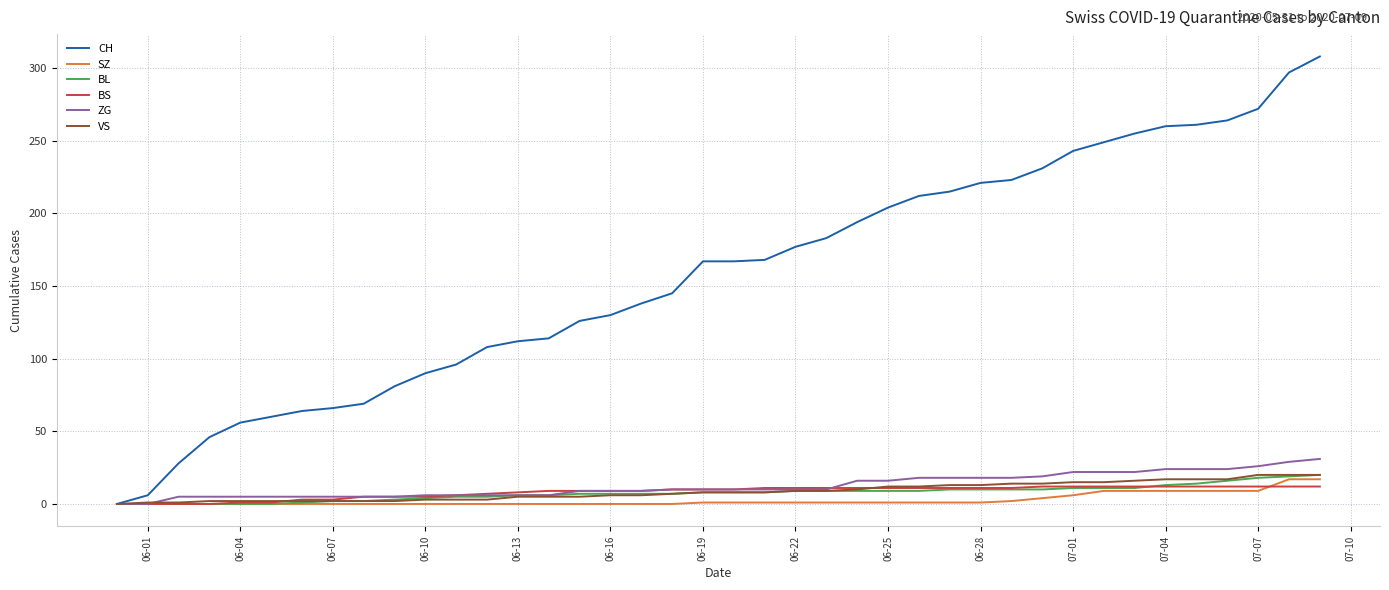

Which series has the largest range (max minus min)?

CH